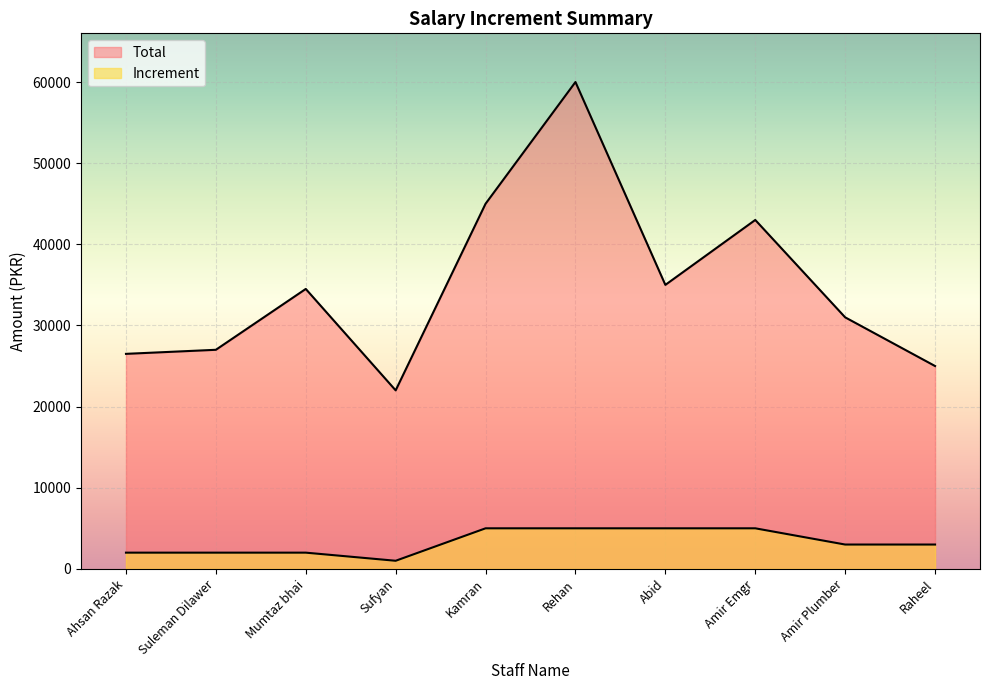

Which category has the highest value in the Increment series?

Kamran